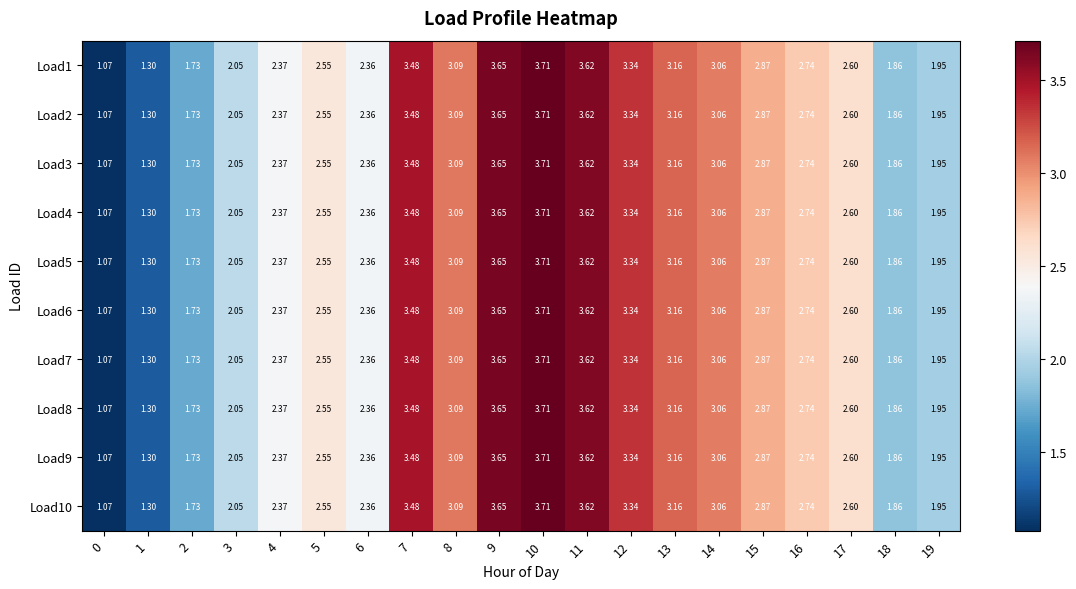

Is the value of Load3 at 19 greater than the value of Load1 at 3?

No